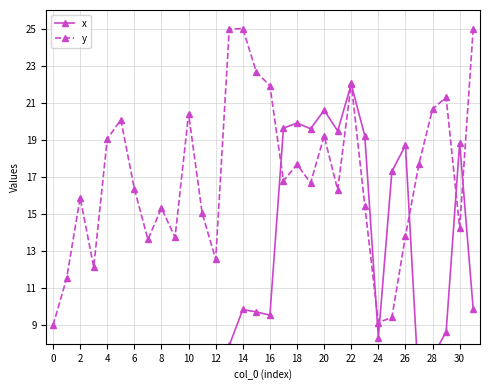

How many interior local valleys does the y series have?

9